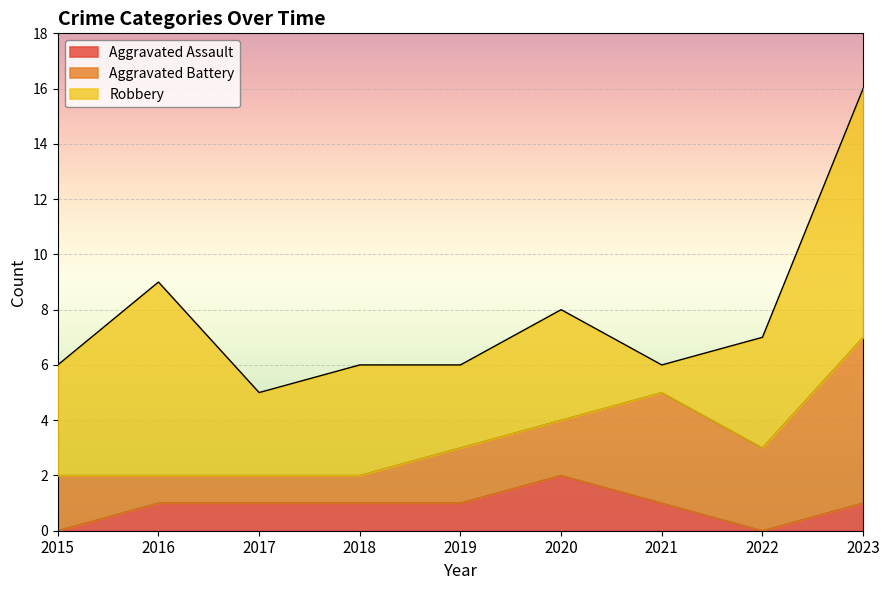

What is the value of the Aggravated Battery point at the 5th from the left?

2